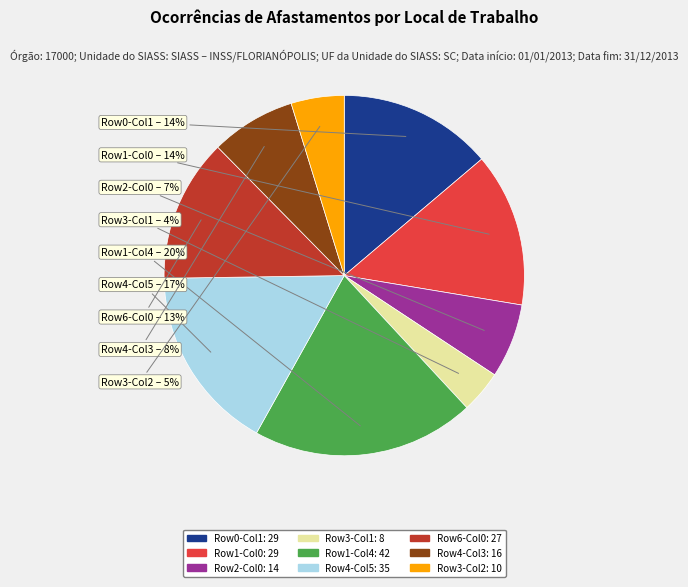

To the nearest percent, what is the difference between the largest and smallest slice percentages?

16%